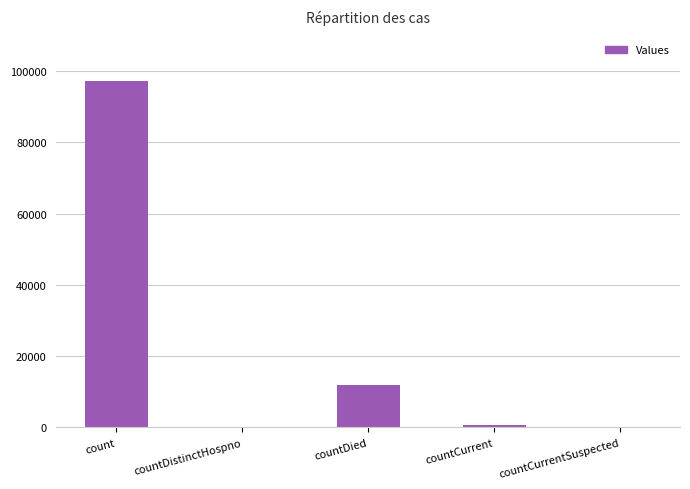

Reading right to left, transcribe all the data shown in this chart.

countCurrentSuspected=0	countCurrent=740	countDied=12046	countDistinctHospno=0	count=97148